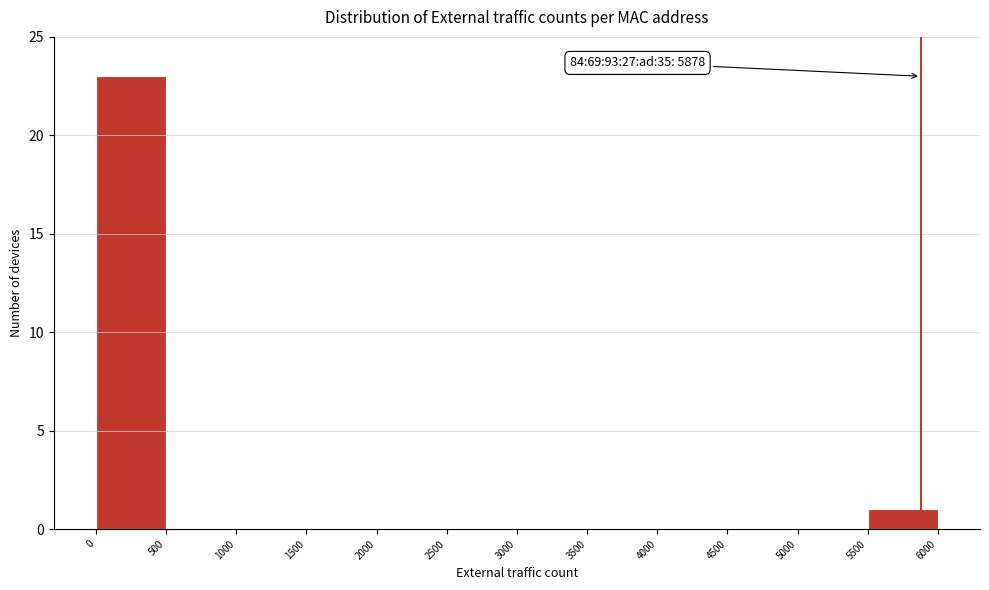

Over which range of the x-axis is the bar tallest?

0 to 500